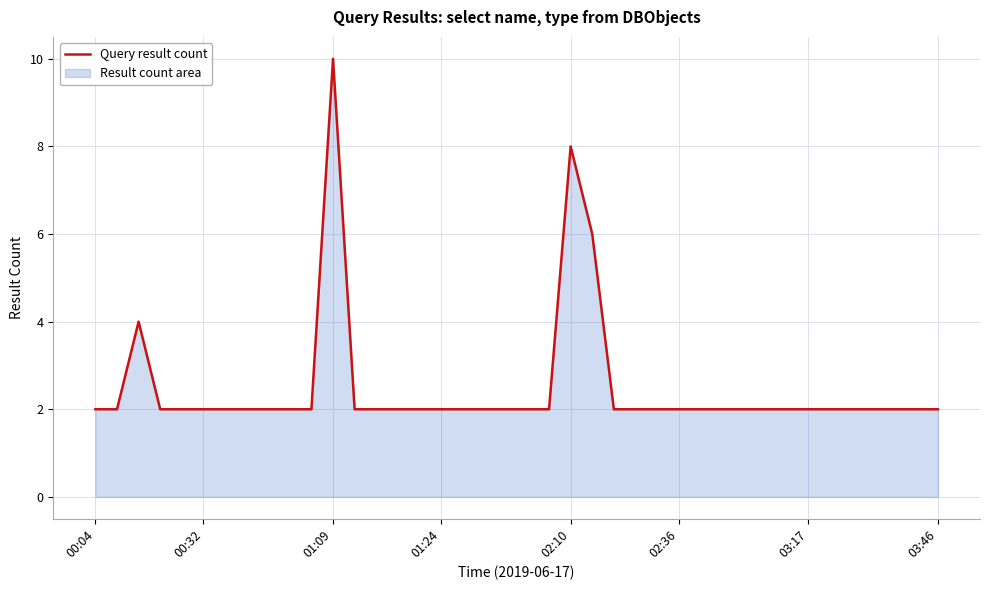

Is it true that the value at 02:10 is 8?

True